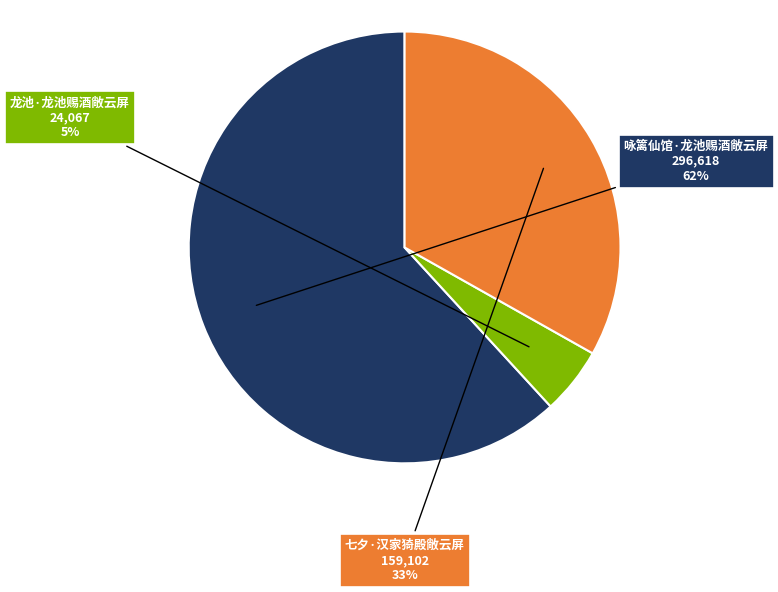

Is there a majority slice in this chart?

Yes